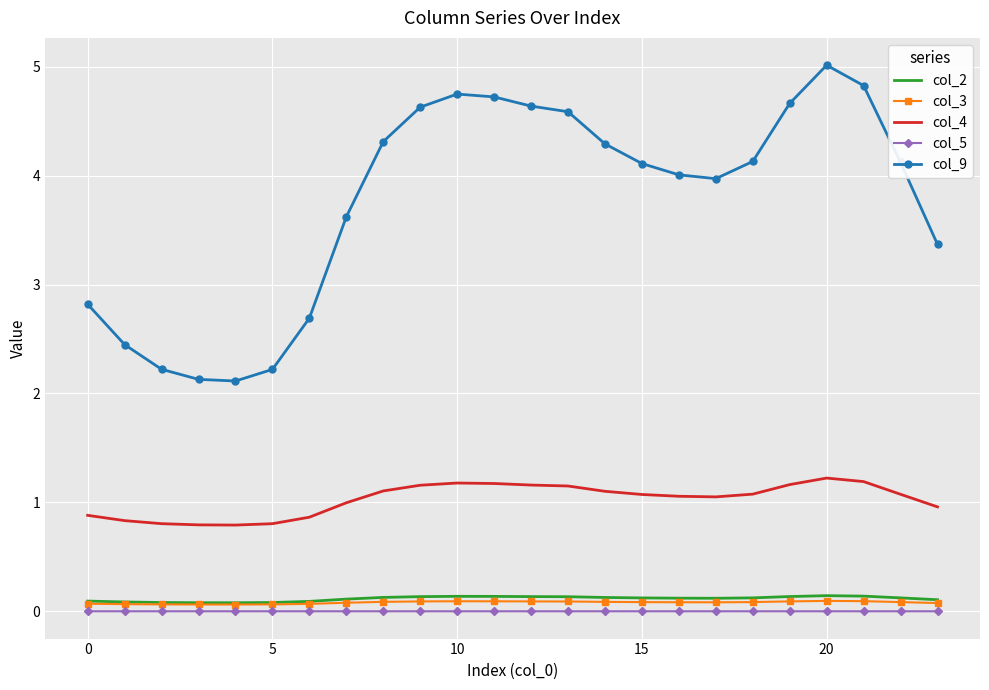

Which series has the widest spread of values?

col_9